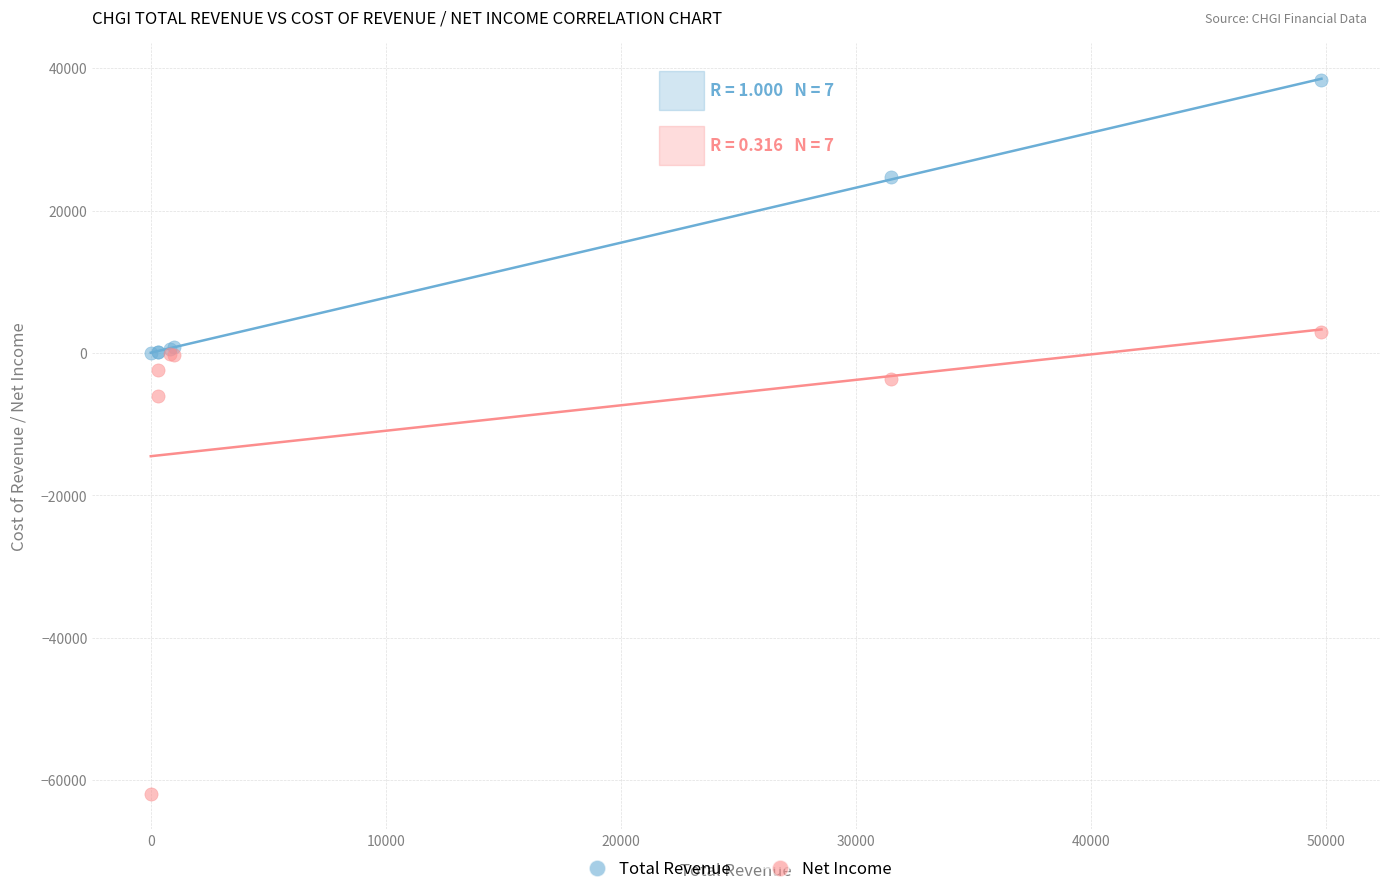

Which series reaches the minimum Y coordinate?

Net Income